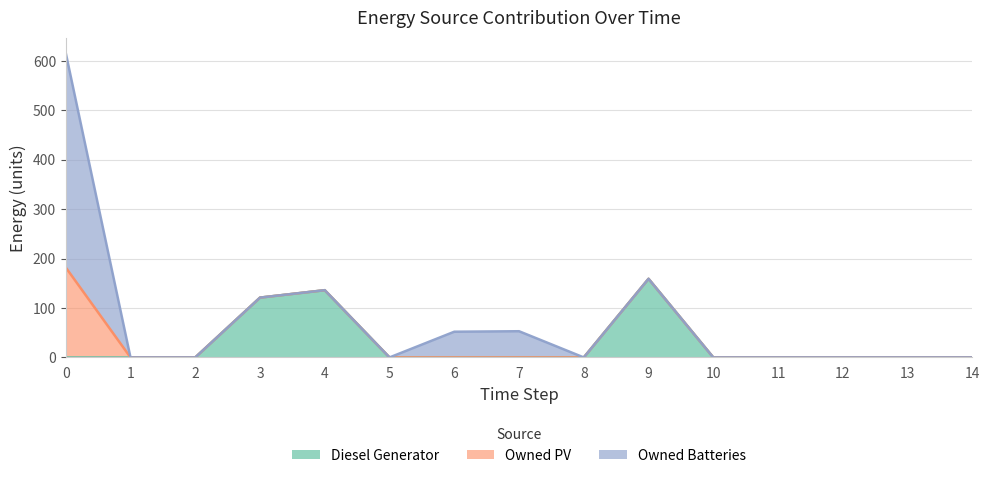

Is the value of Owned PV at 9 greater than the value of Diesel Generator at 5?

No